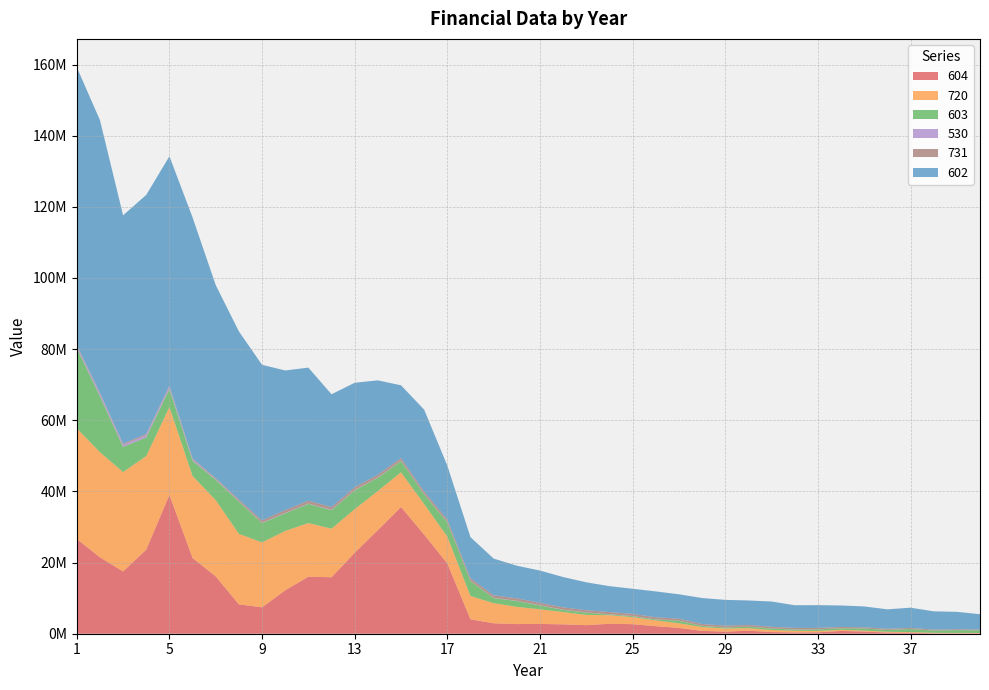

Reading left to right, transcribe all the data shown in this chart.

604: 26629082.0	21477338.3	17500160.6	23632781.2	39022681.8	21267564.6	16108178.0	8248538.8	7416547.4	12192760.1	16029813.8	15864493.6	22743444.3	29131468.6	35618490.5	27845885.3	19744373.9	4050989.7	2927055.1	2712783.2	2747814.3	2628346.4	2400747.5	2802098.3	2682493.3	2120471.8	1624204.1	801600.4	578899.6	853121.4	467213.6	365761.7	393830.9	774968.4	620257.5	328724.2	270495.4	100304.8	91109.8	111503.8
720: 31107958.9	29540831.5	27941449.3	26322924.6	24694230.6	23063231.6	21439051.5	19831771.8	18250092.3	16706020.7	15078634.3	13648524.0	12279023.5	10980388.4	9755796.3	8608953.2	7542273.9	6558347.0	5658199.9	4842365.2	4110993.5	3462495.9	2893755.0	2400570.6	1978059.7	1620441.6	1321340.2	1074184.8	872254.4	708861.6	577632.6	472739.7	388931.2	321676.1	267325.6	223005.8	186502.7	156201.0	130903.4	109793.3
603: 22564536.4	15718034.9	7093604.6	5220508.1	5088309.9	4283966.9	5691714.5	9033470.7	5434628.5	4954560.7	5386103.5	5208490.1	5293923.7	3729614.2	3156341.2	2690085.7	4000266.0	4171879.6	1429018.9	1628387.8	1081005.8	610196.1	621686.4	215429.7	264350.7	261356.2	688390.6	301649.1	288659.2	400867.6	424934.4	335577.5	426666.9	412076.7	552028.5	509116.1	861250.6	620400.0	784010.2	714416.7
530: 530614.9	641061.1	572836.6	650373.3	590949.5	353548.6	192896.0	117853.2	115816.9	113590.2	111161.2	108522.0	105667.9	102596.2	99304.6	95795.5	92075.3	88154.8	84056.3	79806.6	75433.1	70965.8	66437.4	61879.9	57324.8	52805.3	48356.2	44003.4	39770.5	35691.1	31797.8	28105.4	24633.6	21394.9	18400.9	15640.8	13086.0	10896.5	8957.4	7263.0
731: 312267.8	311259.4	308798.7	306316.7	303801.4	301215.2	298503.2	478179.5	636365.7	779014.7	771758.8	764078.0	755921.0	747203.5	737816.5	727645.4	716578.3	704514.4	691373.6	677102.6	661681.2	645111.6	627411.3	608623.8	588815.2	568063.1	546438.4	523899.7	500444.3	476082.4	451002.0	425437.7	399652.4	373877.6	348284.6	322943.0	297868.5	273046.5	248577.1	224636.2
602: 78094564.3	76695176.9	64192427.4	67218586.7	64509279.0	67744087.7	54260731.4	47269835.5	43733443.4	39251301.1	37425379.9	31718138.2	29364110.2	26525241.1	20460264.4	23008606.2	15152604.2	11565352.3	10333341.6	9181927.4	9074307.6	8517876.4	7835688.2	7282637.8	7072195.0	7267557.0	6855650.5	7291477.6	7236173.6	6877658.6	7096638.5	6384838.0	6394299.1	6035022.1	5868149.4	5457742.6	5694440.1	5137172.6	4887816.0	4319354.2